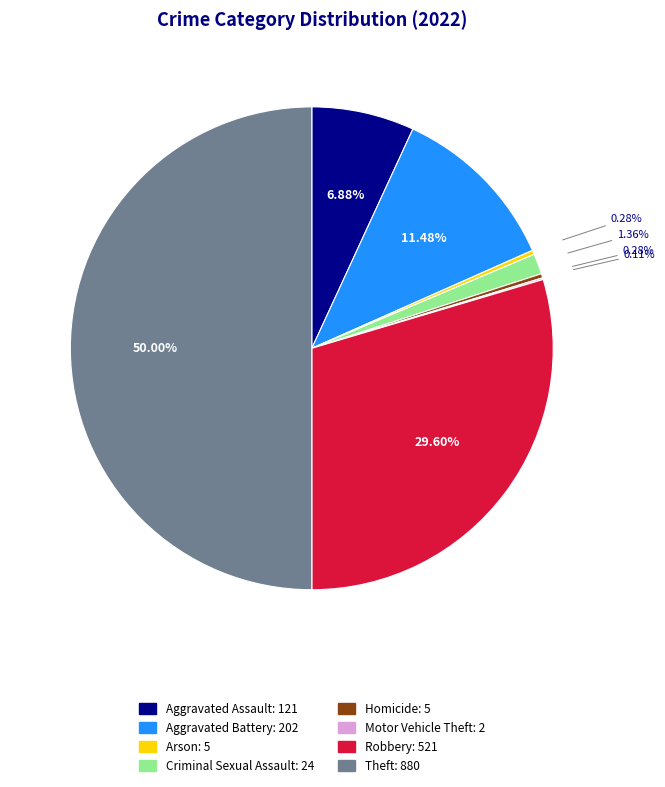

Which slice is the largest?

Theft